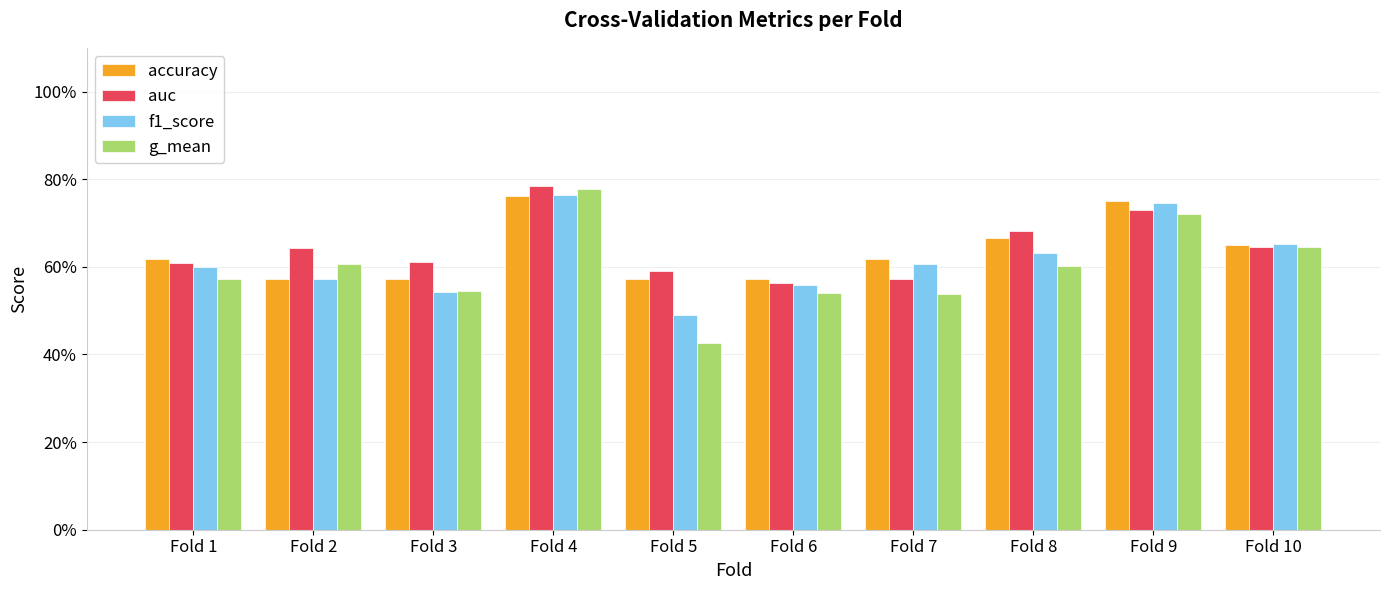

What are all the series names shown in the legend?

accuracy, auc, f1_score, g_mean